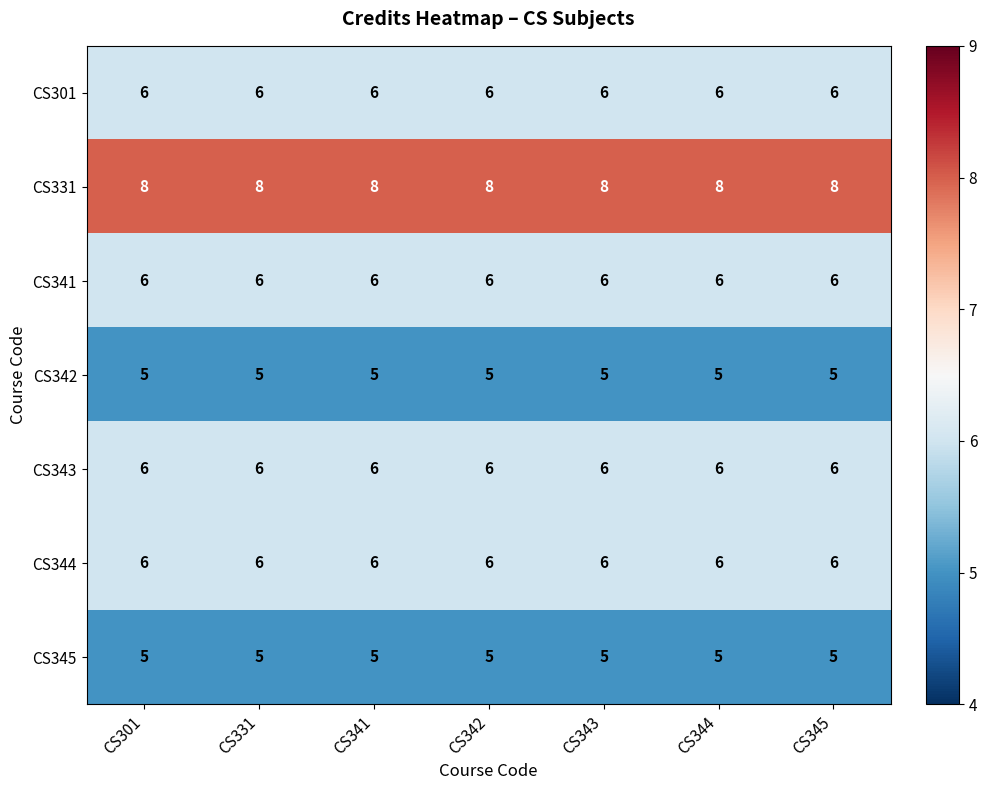

Is it true that CS345 equals 7 at CS344?

False